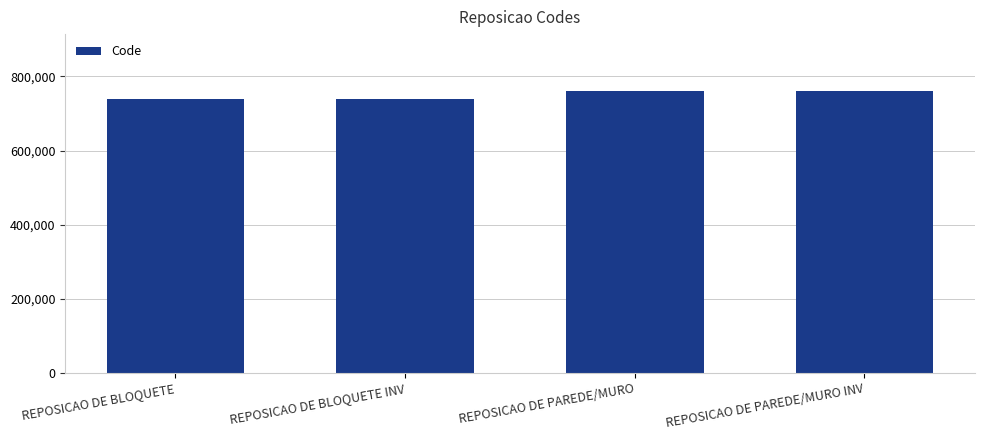

How many values are below 761000?

2